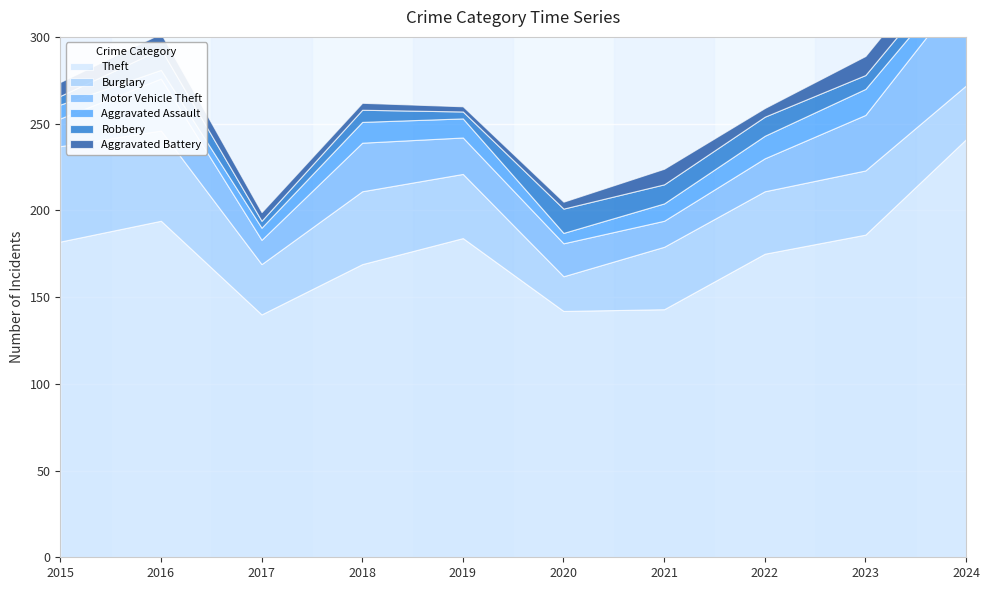

Reading left to right, list all the values displayed in this chart.

Theft: 2015=182	2016=194	2017=140	2018=169	2019=184	2020=142	2021=143	2022=175	2023=186	2024=241
Burglary: 2015=55	2016=52	2017=29	2018=42	2019=37	2020=20	2021=36	2022=36	2023=37	2024=31
Motor Vehicle Theft: 2015=16	2016=30	2017=14	2018=28	2019=21	2020=19	2021=15	2022=19	2023=32	2024=57
Aggravated Assault: 2015=8	2016=5	2017=7	2018=12	2019=11	2020=6	2021=10	2022=13	2023=15	2024=10
Robbery: 2015=5	2016=12	2017=4	2018=7	2019=4	2020=14	2021=11	2022=11	2023=8	2024=9
Aggravated Battery: 2015=8	2016=9	2017=5	2018=4	2019=3	2020=4	2021=9	2022=5	2023=11	2024=12